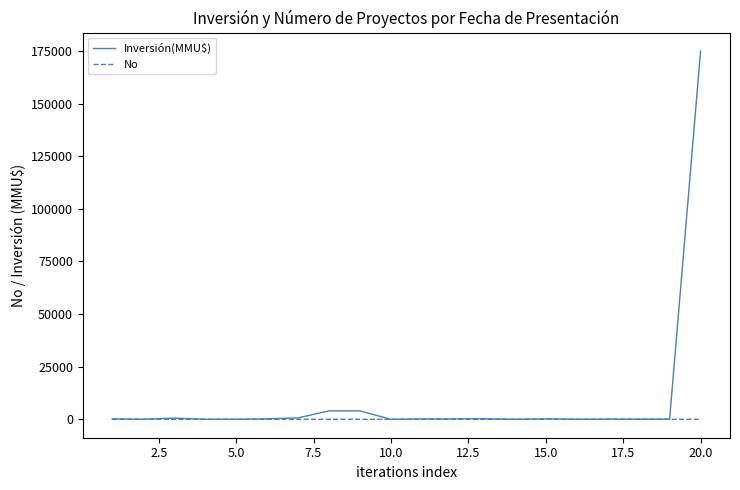

Which series has the widest spread of values?

Inversión(MMU$)